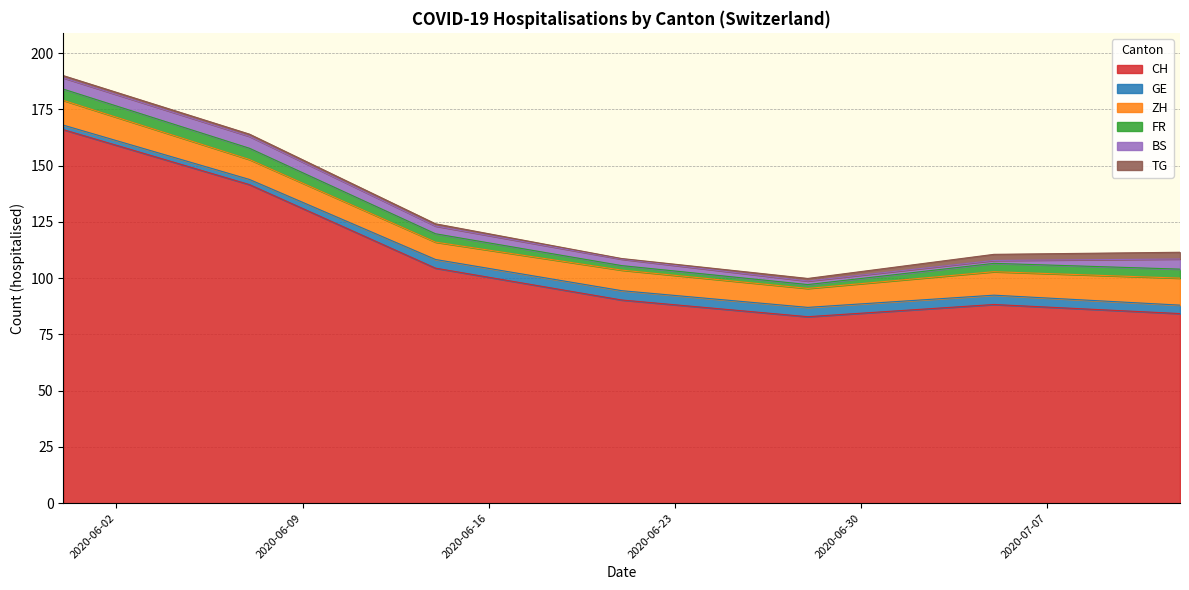

What is the value of the CH point at the 14th from the left?

150